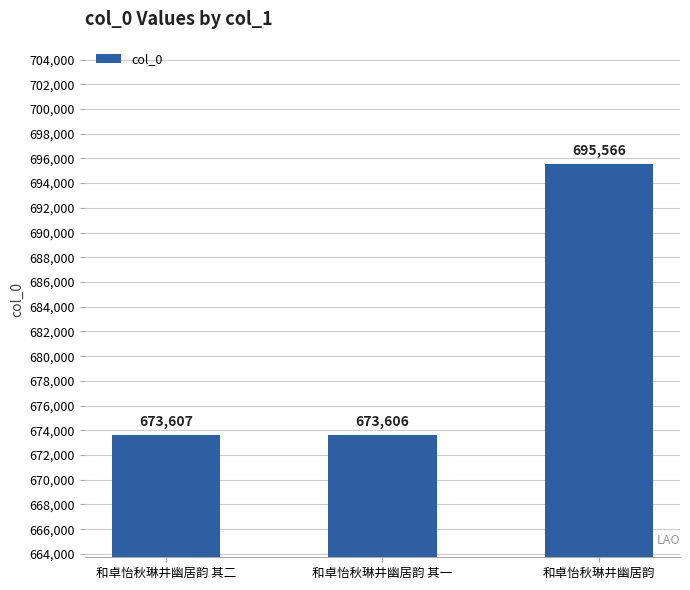

What is the difference between the maximum and minimum values?

21960